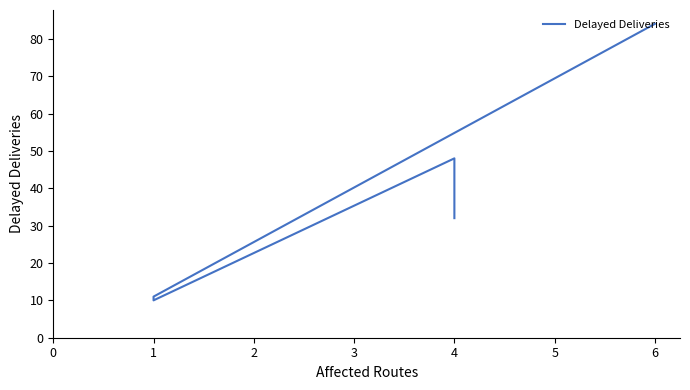

What is the average value?

37